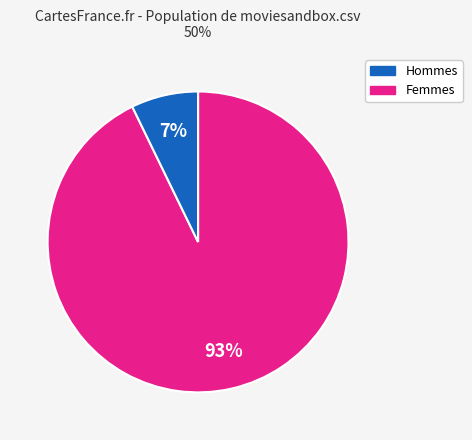

Is there any slice that represents more than half of the pie?

Yes